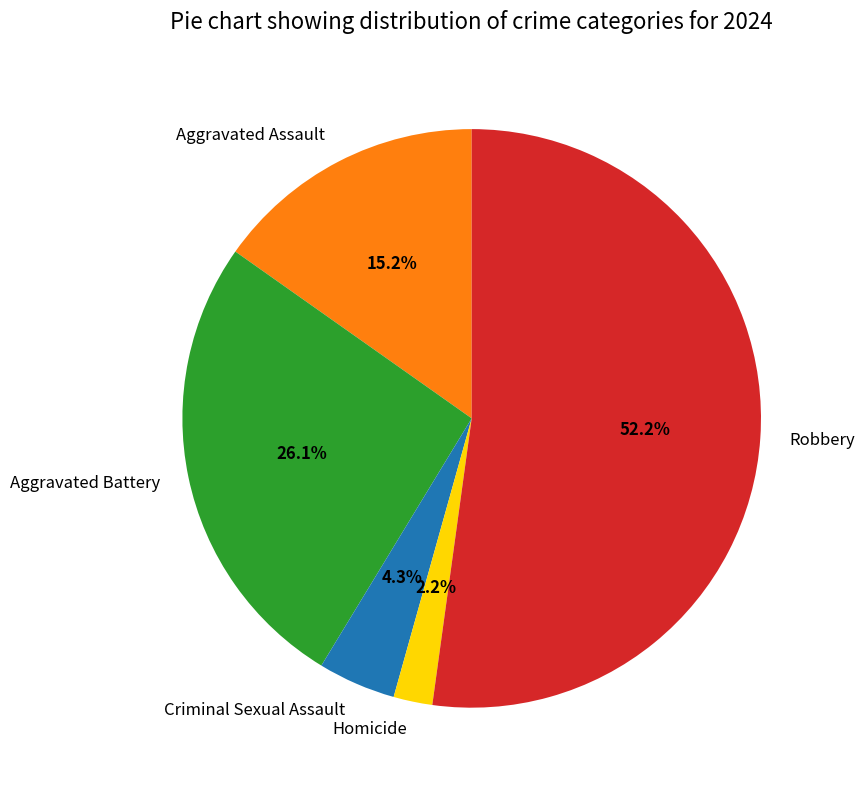

To the nearest percent, what portion does Criminal Sexual Assault represent?

4%